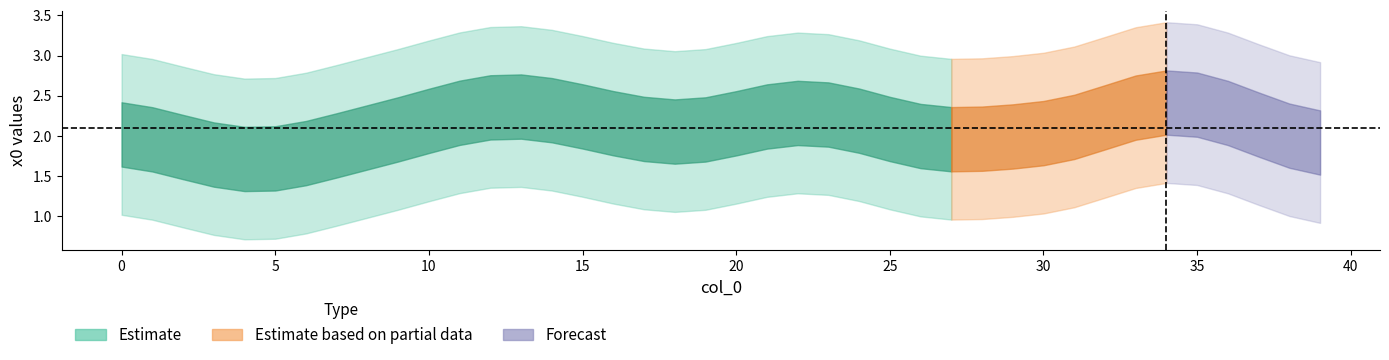

What is the average value?

2.1